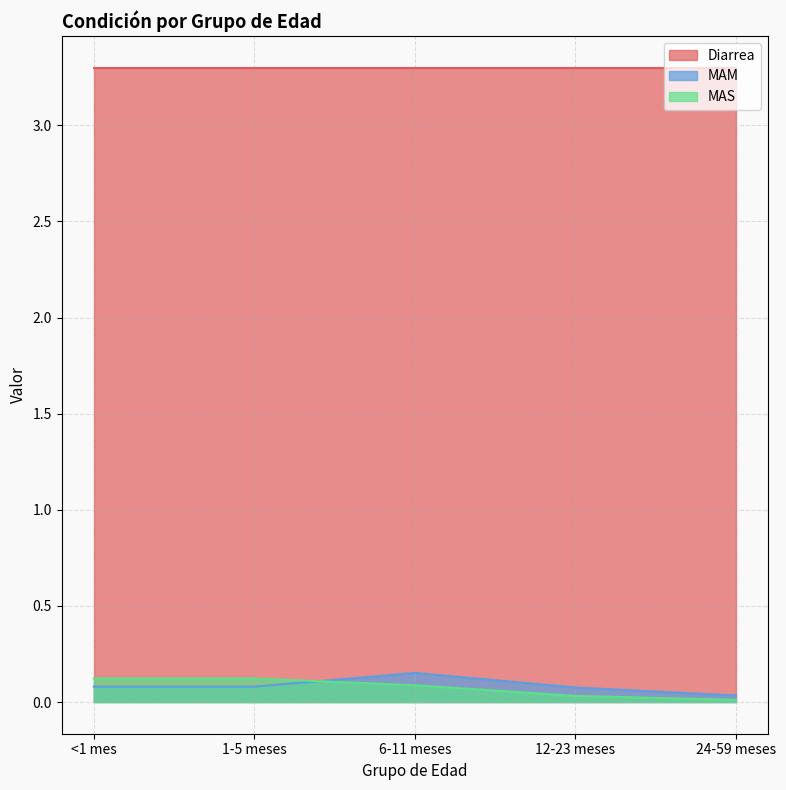

What is the sum of all MAM values?

0.4